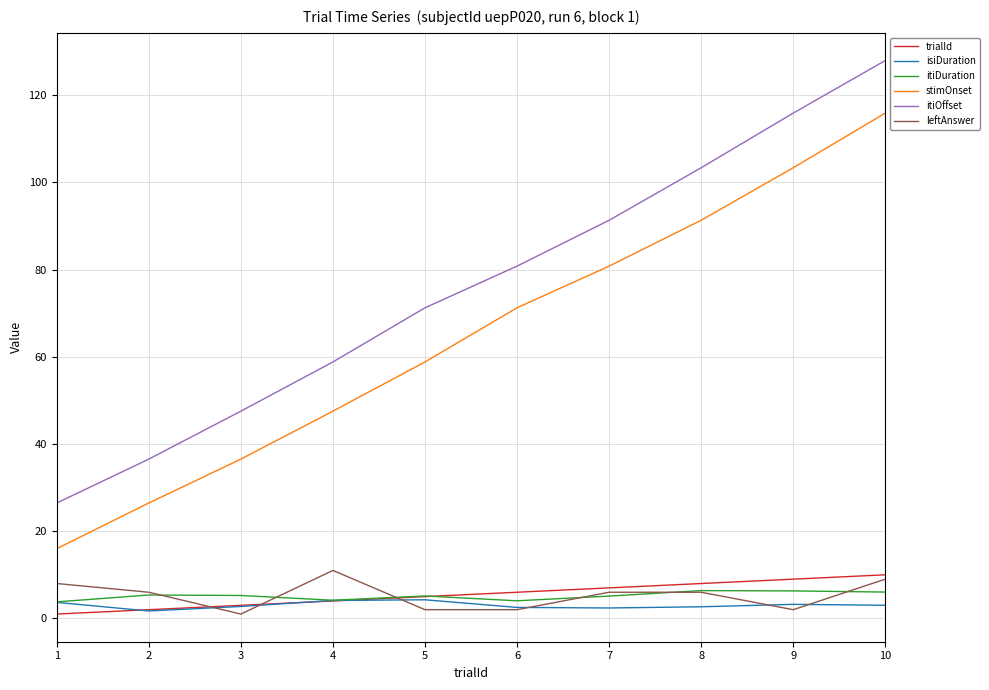

What is the sum of all itiDuration values?

51.6